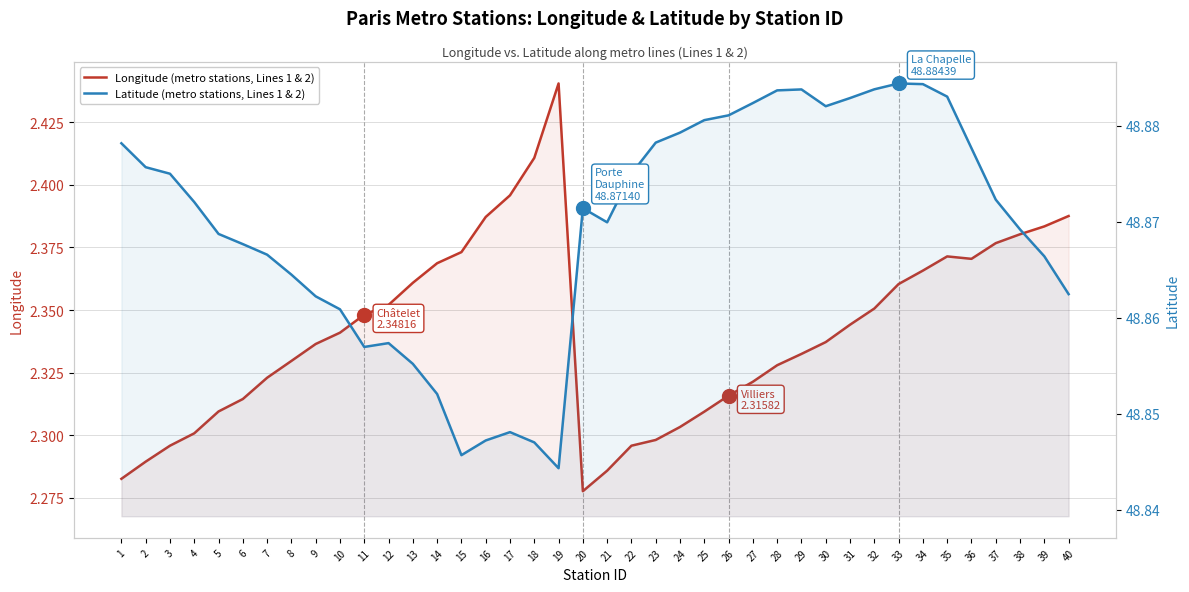

True or false: Latitude (metro stations, Lines 1 & 2) and Longitude (metro stations, Lines 1 & 2) cross at least once.

False